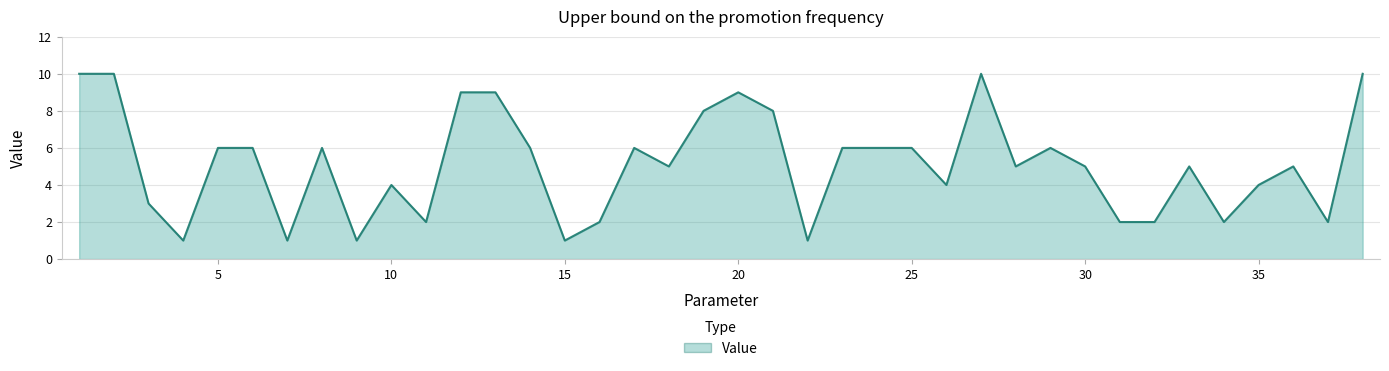

What is the difference between the maximum and minimum values?

9